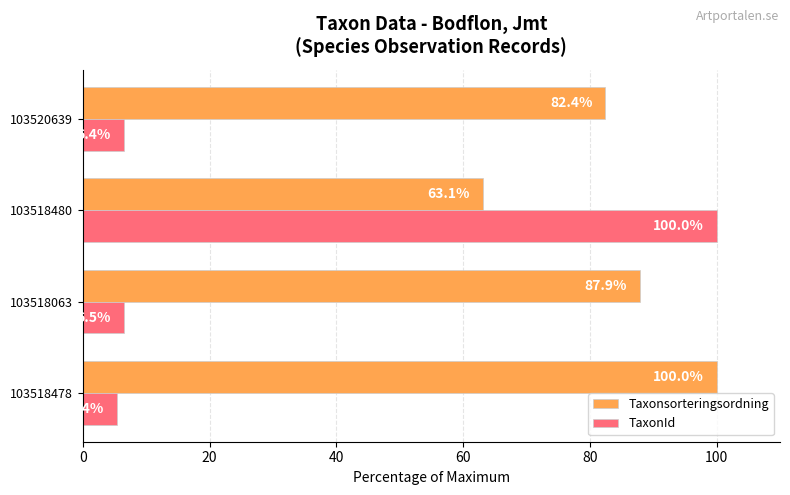

Which series changed the most between 103518063 and 103518480?

TaxonId